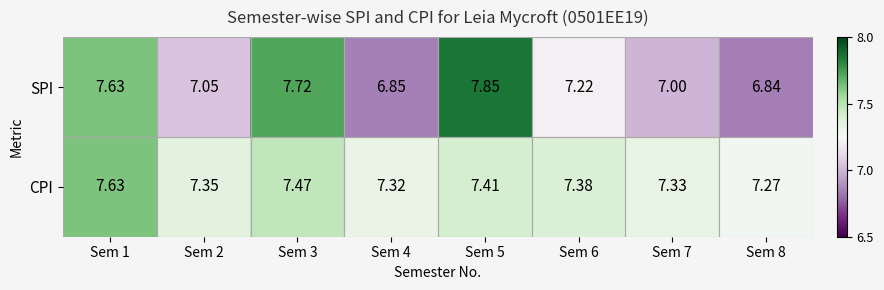

List the series in order of their overall mean, lowest first.

SPI, CPI